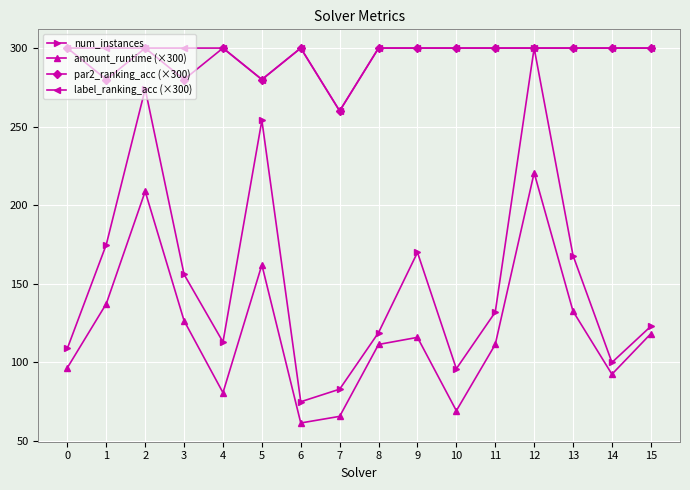

Which series has the largest range (max minus min)?

num_instances